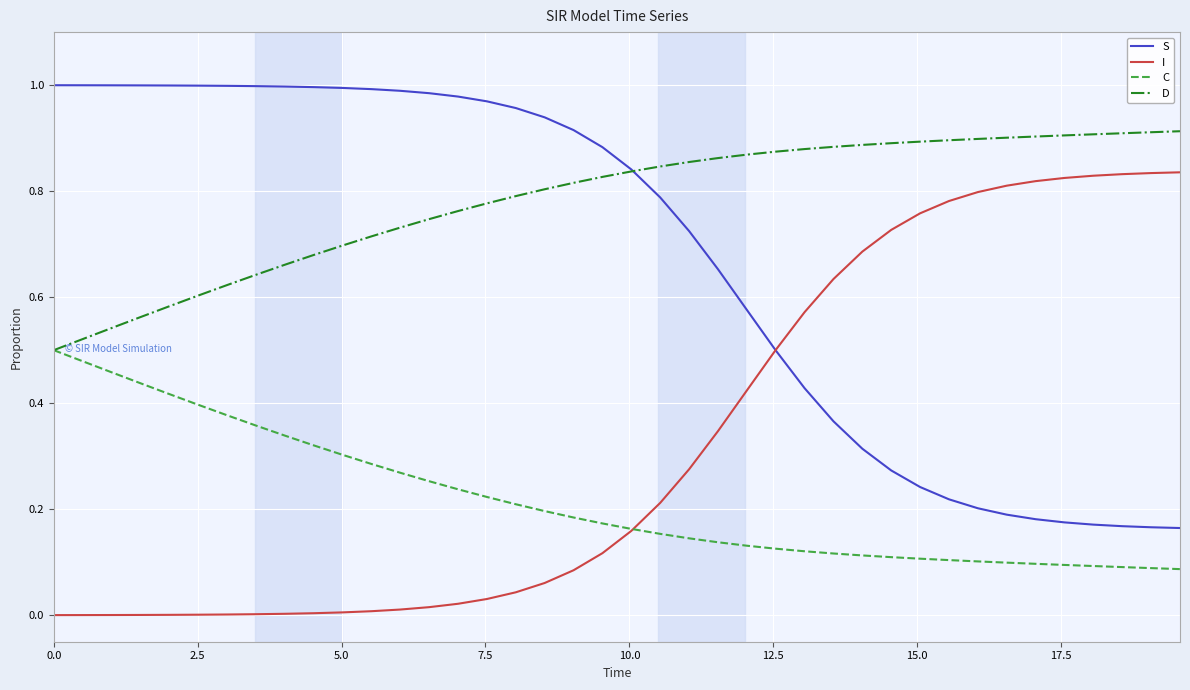

Rank the series by their average value, from lowest to highest.

C, I, S, D